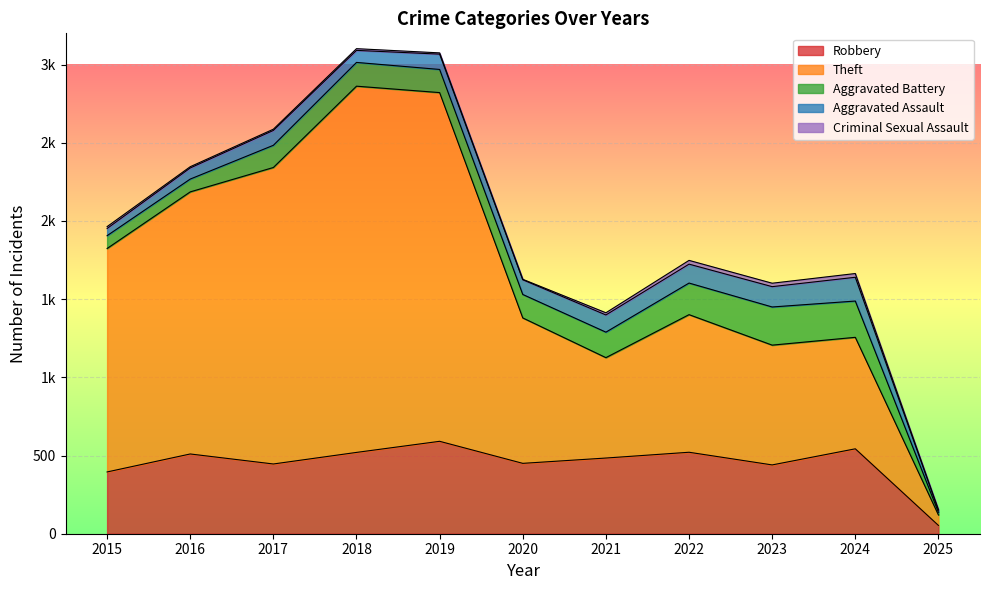

How many values in the Aggravated Assault series are below 95?

5